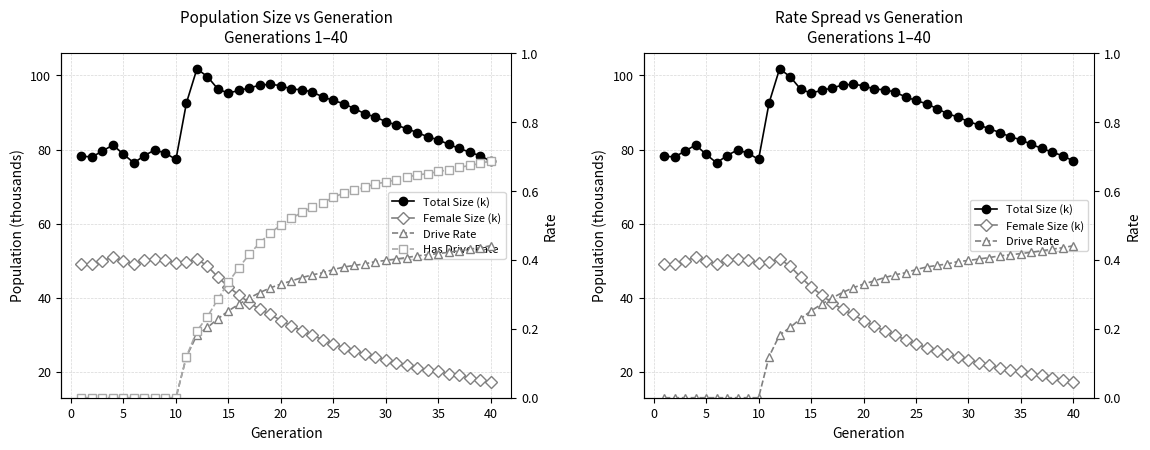

What is the sum of all Has Drive Rate values?

15.8